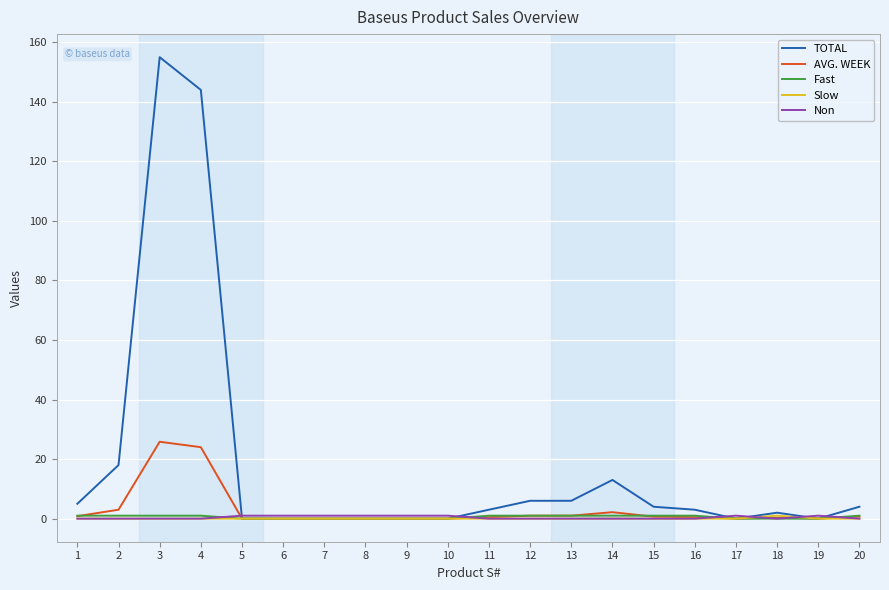

Which series has the widest spread of values?

TOTAL